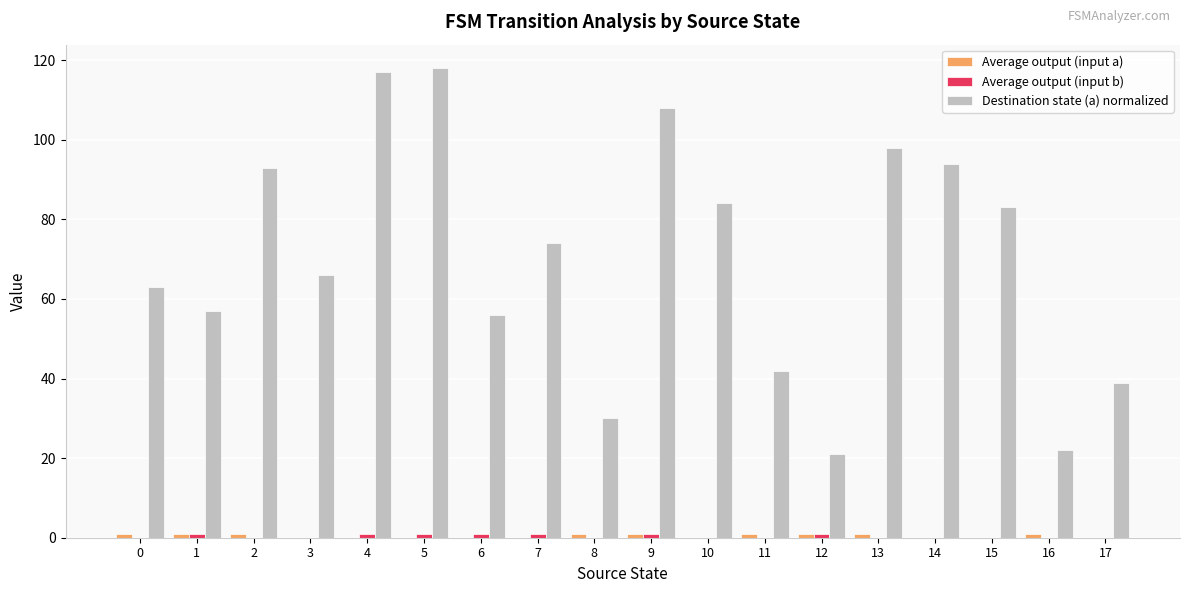

Which series has the largest total across all categories?

Destination state (a) normalized